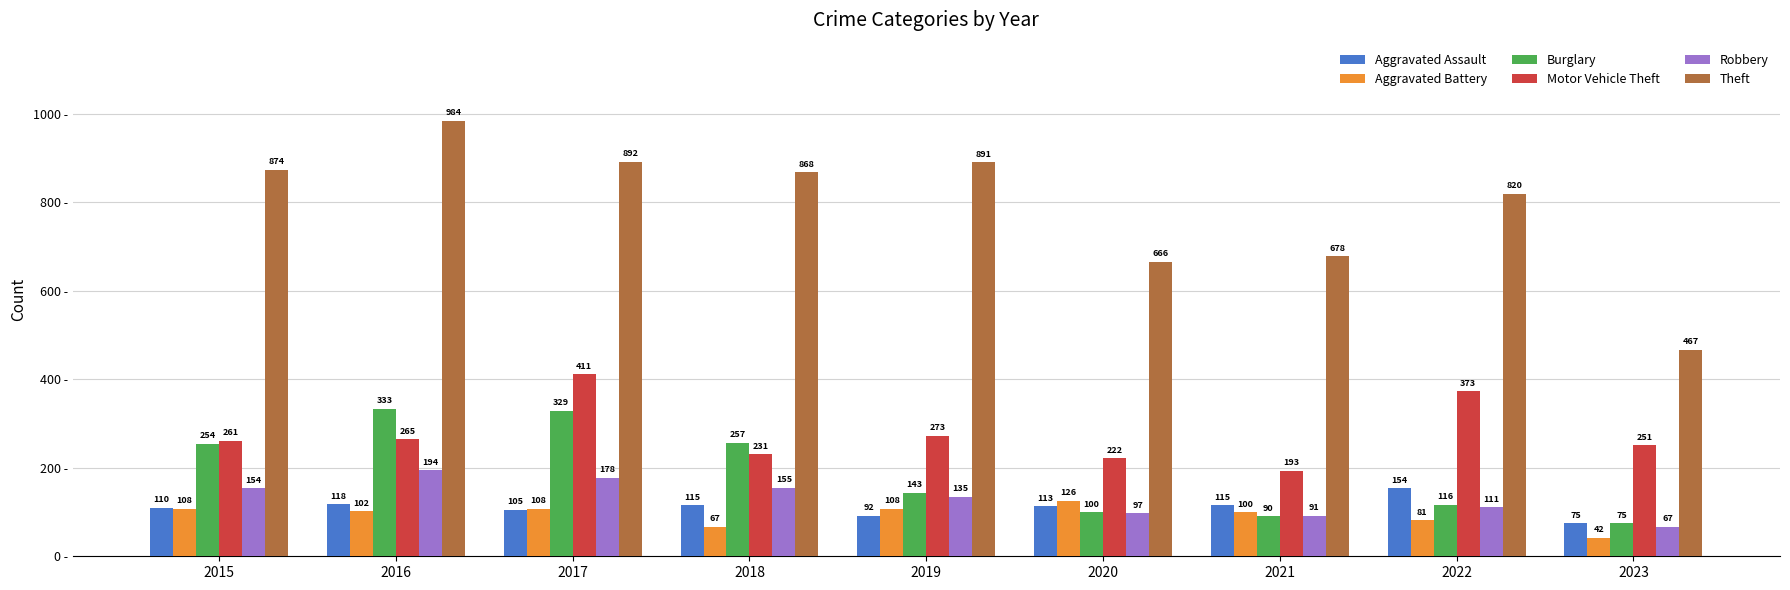

What is the average value of the Robbery series?

131